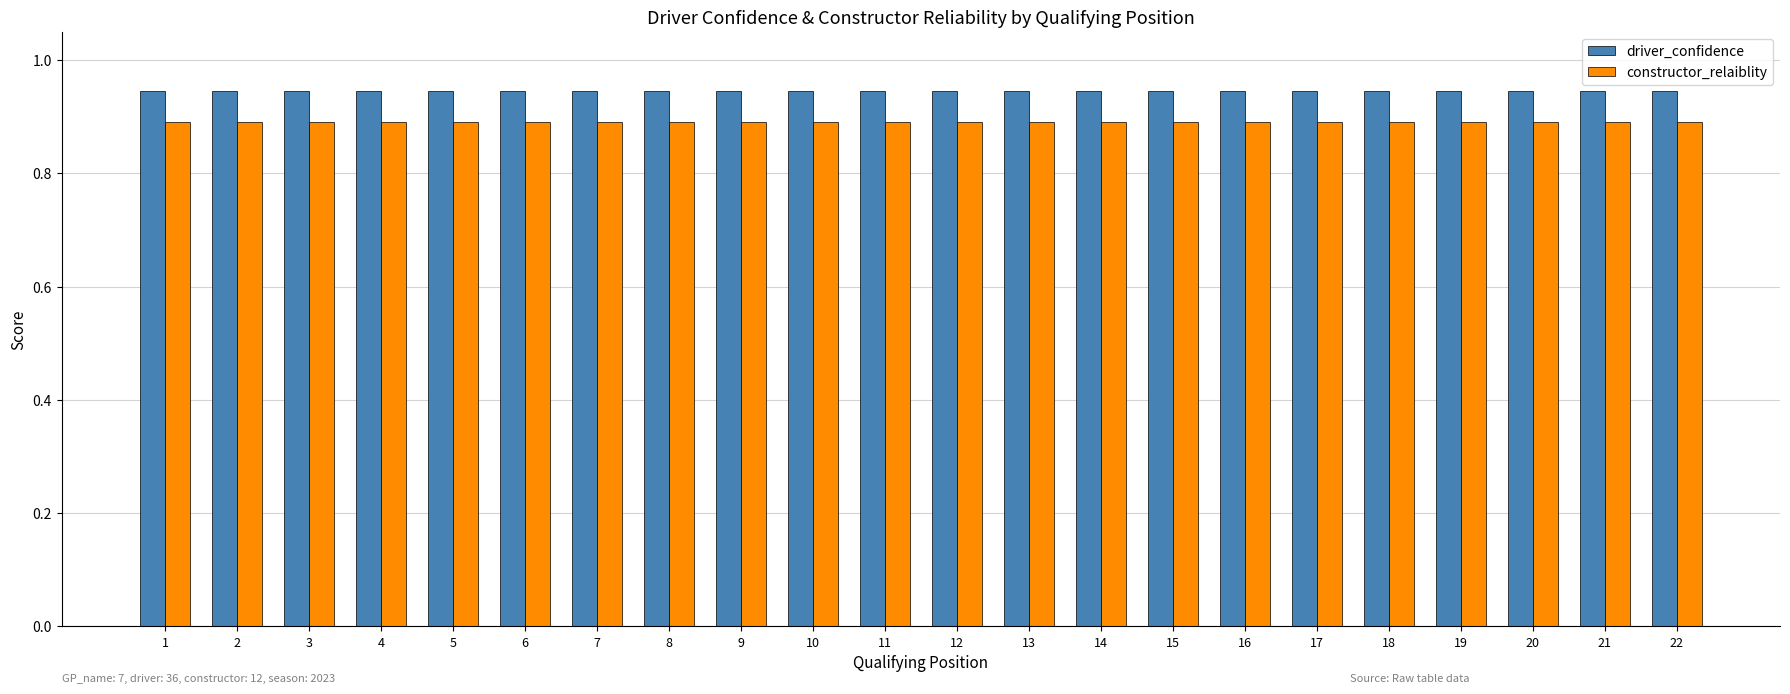

Is it true that driver_confidence equals 1.5 at 5?

False